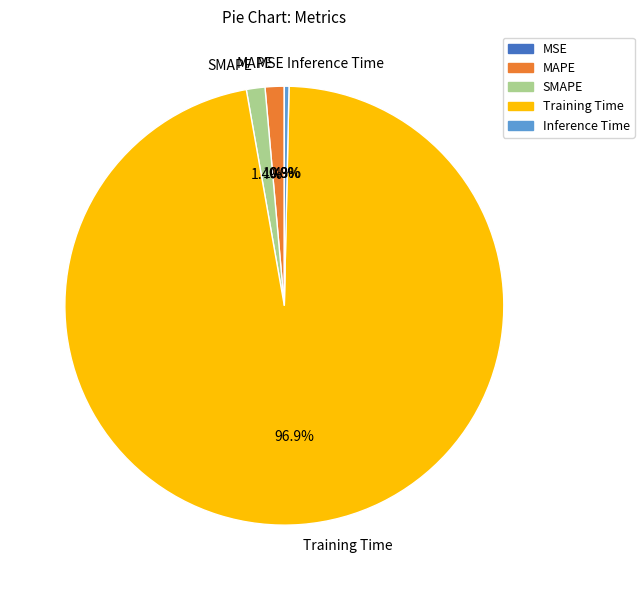

Does any single category account for the majority?

Yes